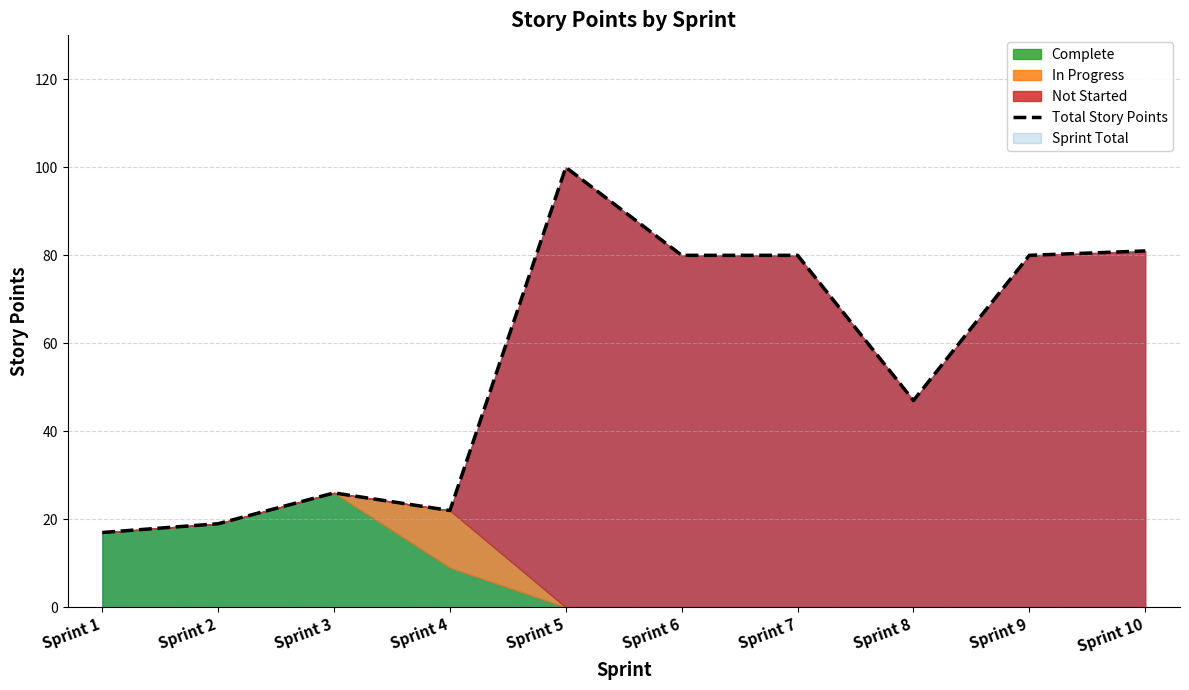

Where is the first local maximum?

Sprint 3